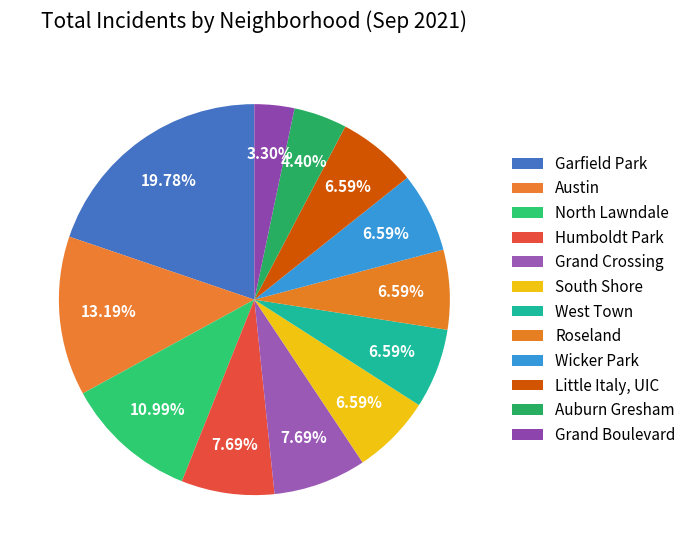

Which has a higher value, Roseland or Austin?

Austin